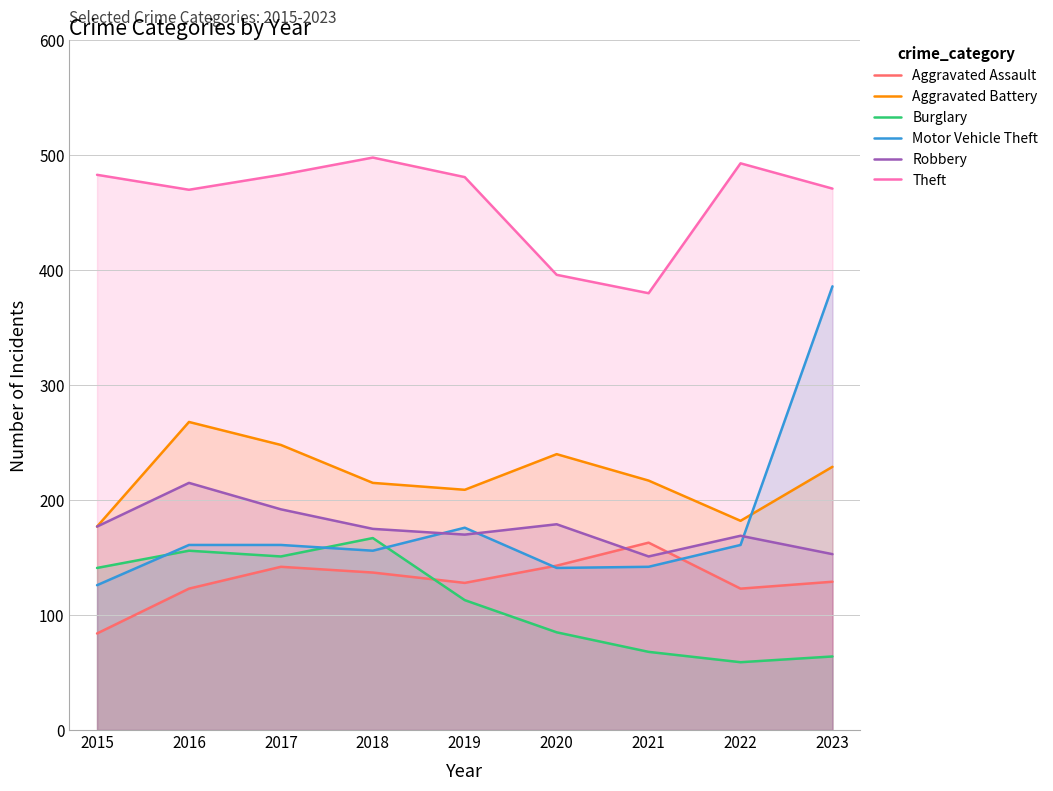

In Theft, how many points are higher than both neighbors (excluding endpoints)?

2